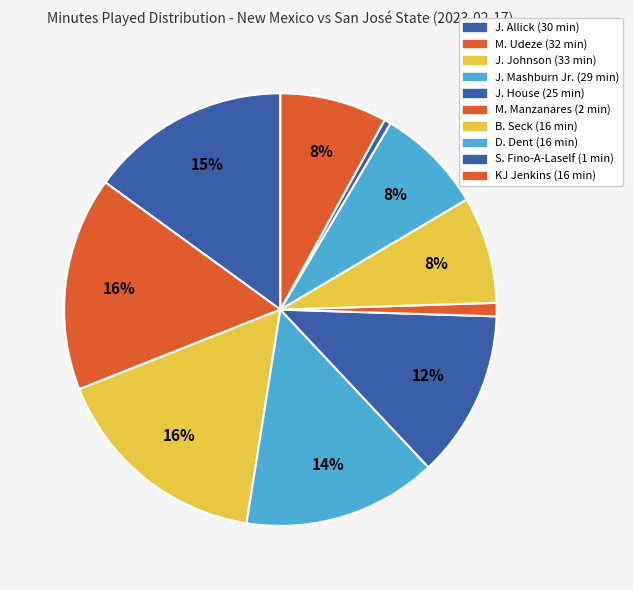

Which has a higher value, J. Johnson or J. Mashburn Jr.?

J. Johnson